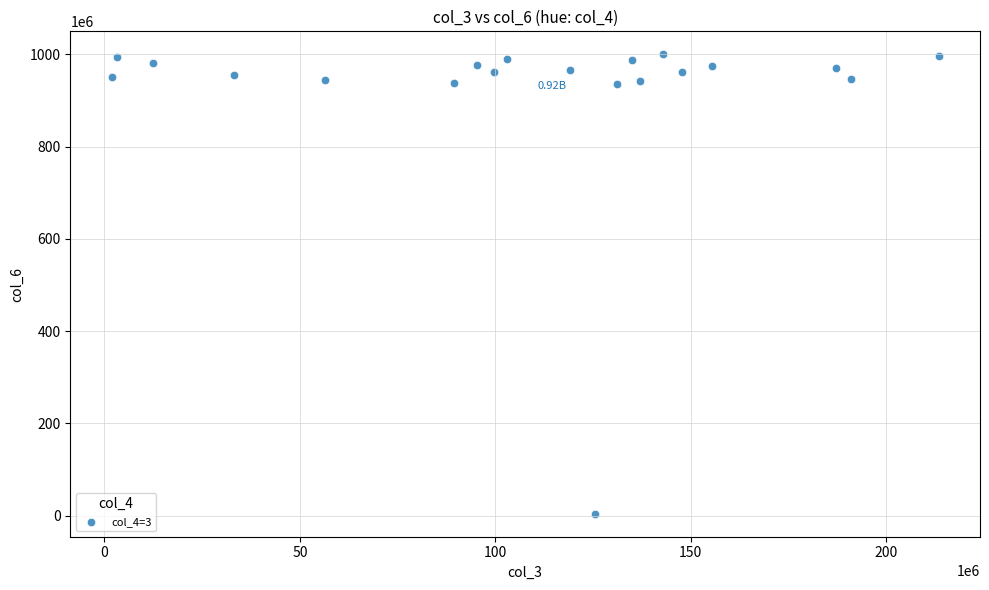

What is the range of X values (max minus min)?

211606072